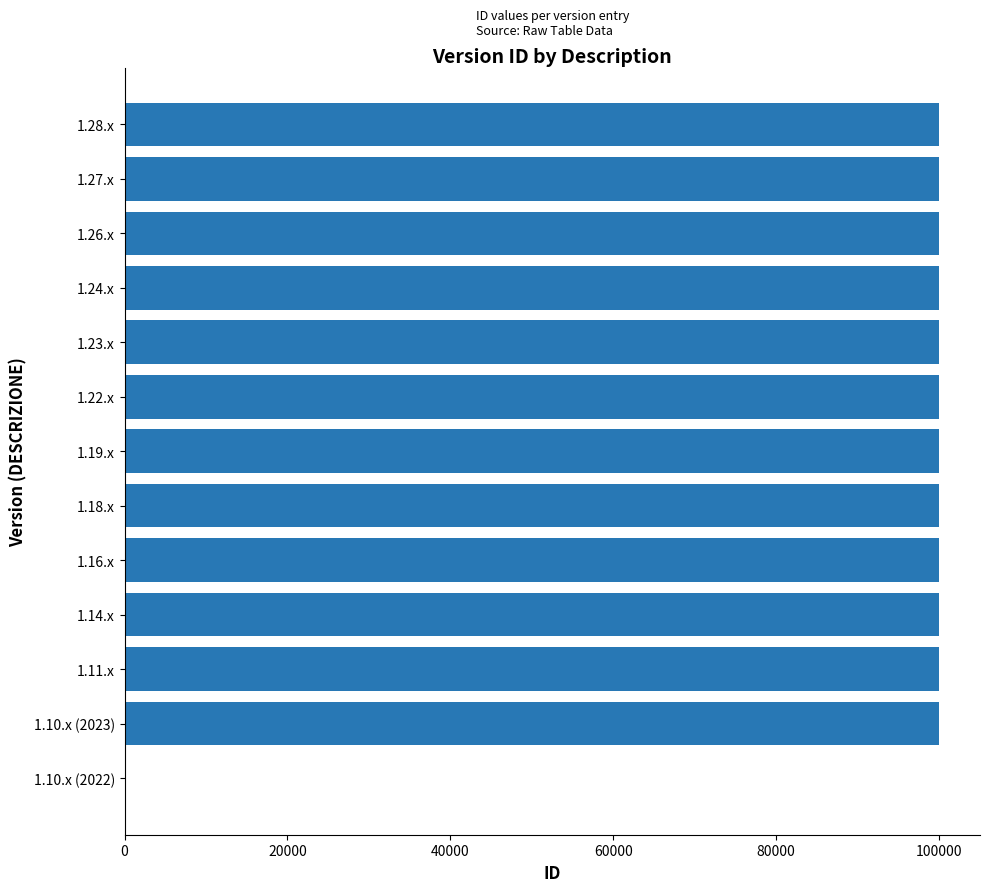

Approximately how many times larger is the value at 1.19.x compared to 1.11.x?

1.0